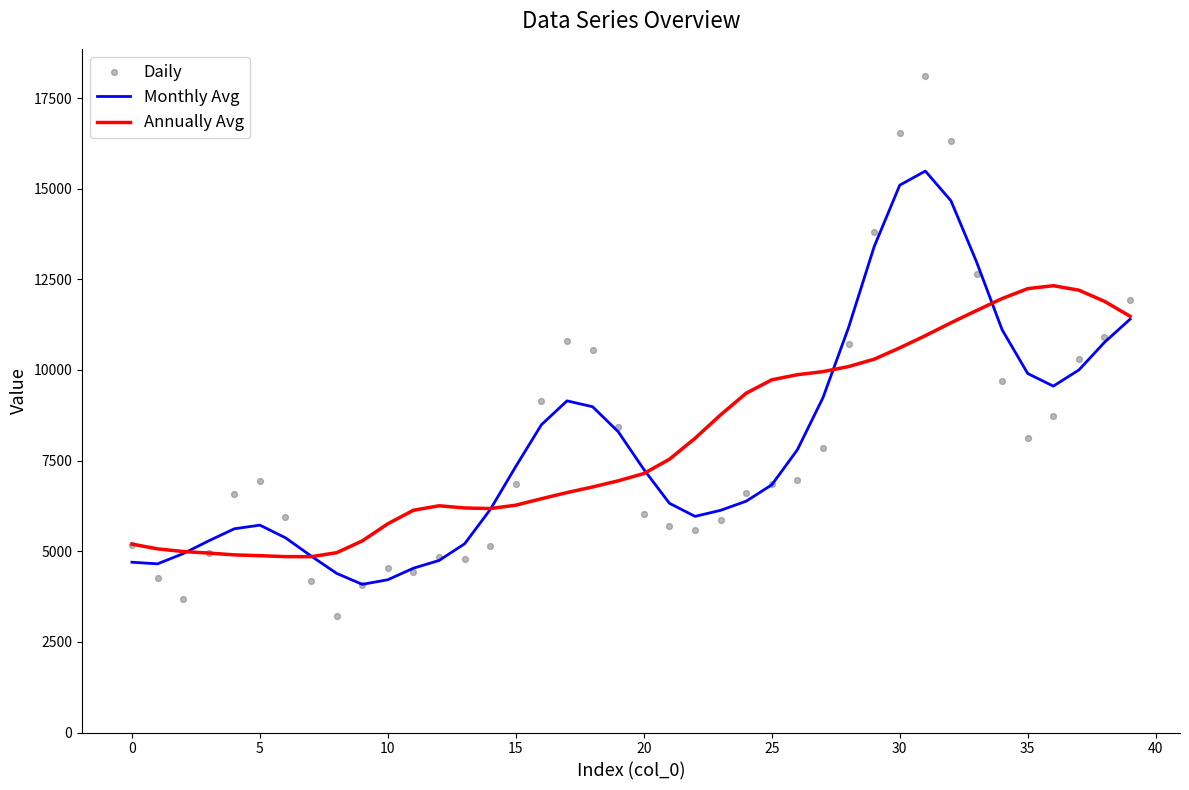

Which series has the largest Y range (max minus min)?

Daily